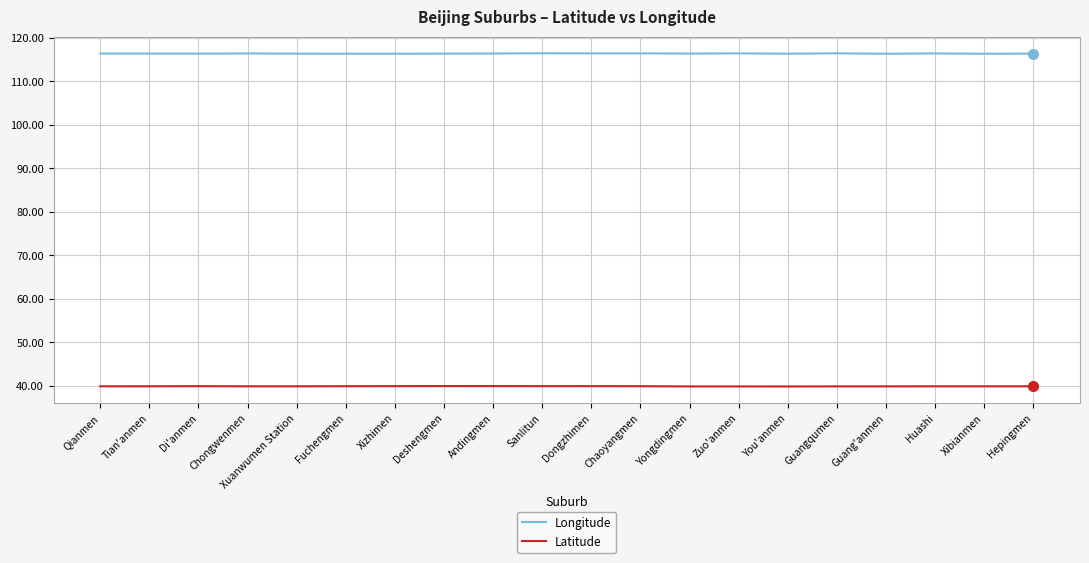

What is the sum of the Latitude values at Tian'anmen and Qianmen?

79.8